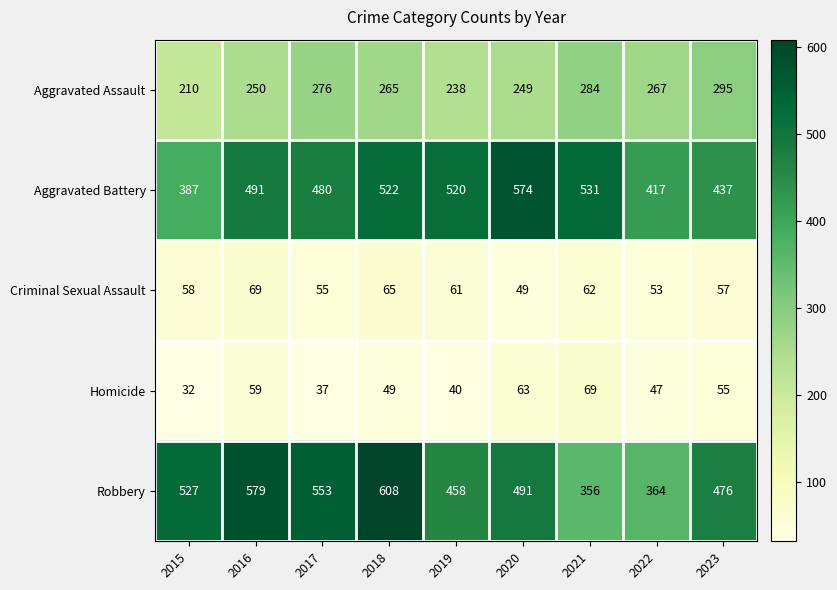

True or false: Robbery has a value of 1016 at 2016.

False